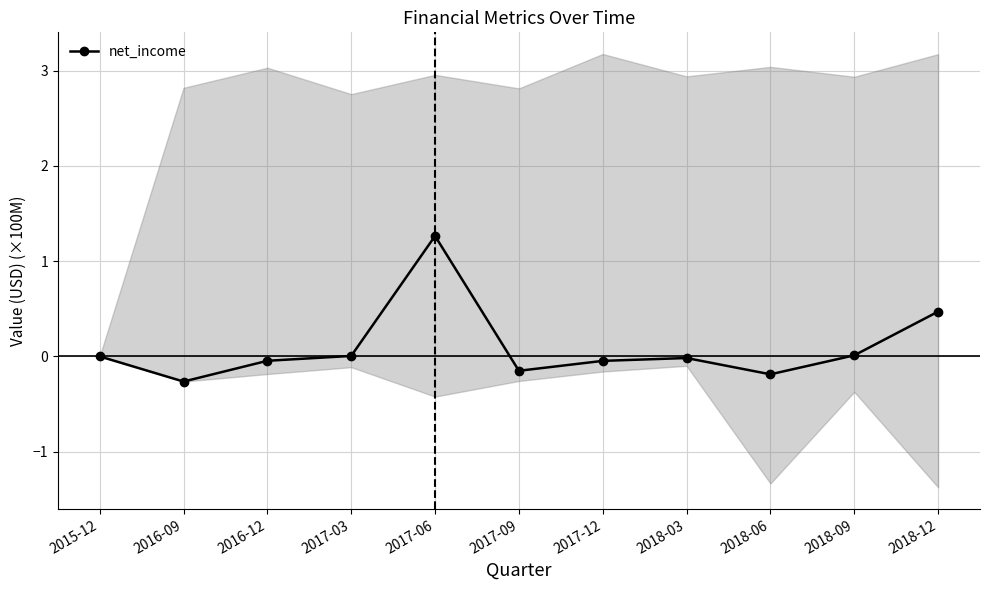

The chart shows a value of 0.5 at 2018-12. True or false?

True